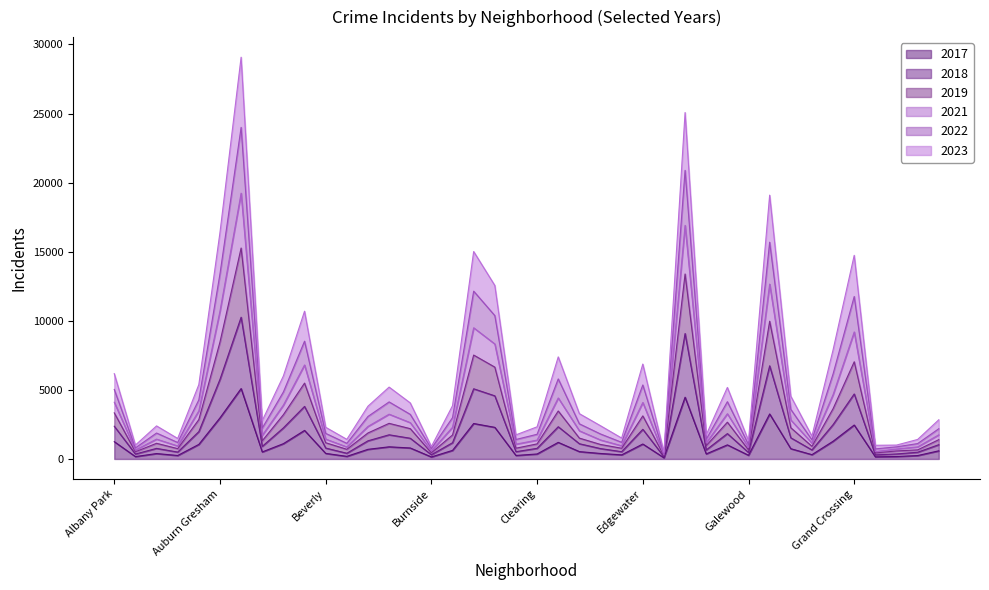

Rank the series by their average value, from highest to lowest.

2022, 2021, 2019, 2018, 2023, 2017